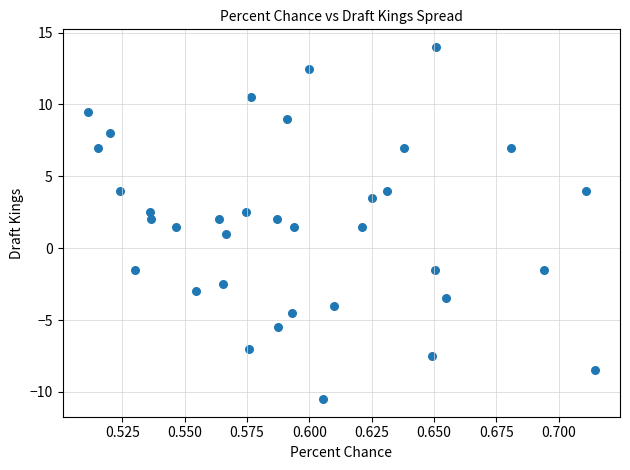

What is the range of Y values (max minus min)?

24.5